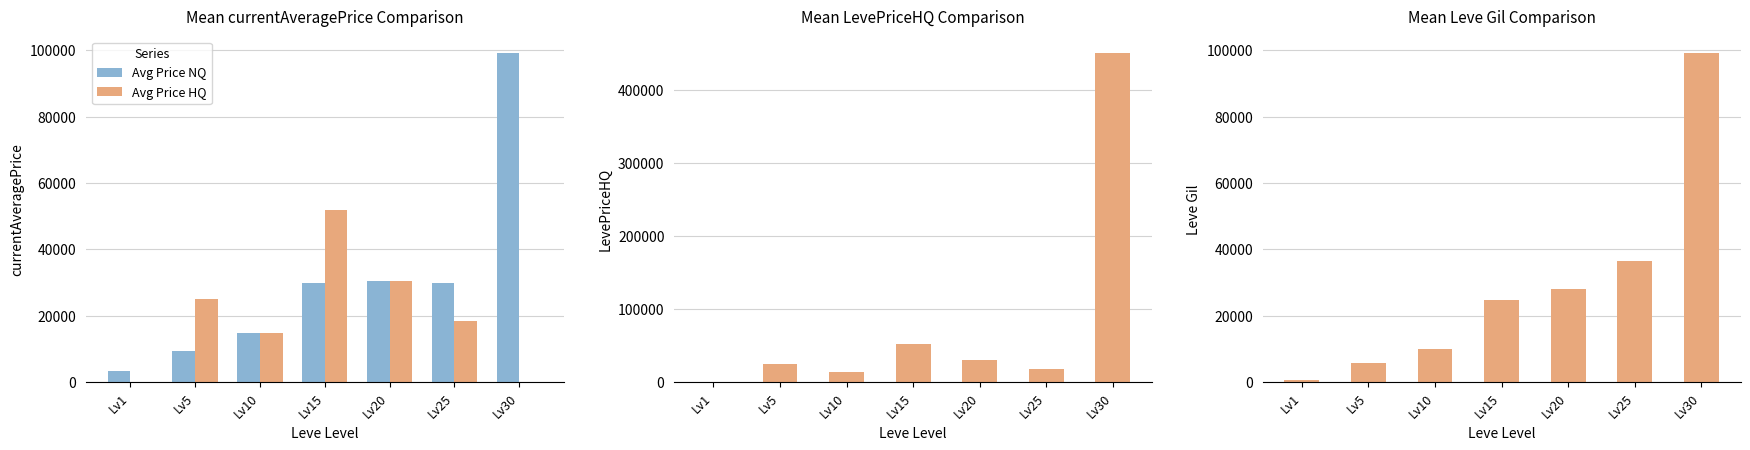

Is the value of Leve Gil at Lv1 greater than the value of Avg Price NQ at Lv30?

No